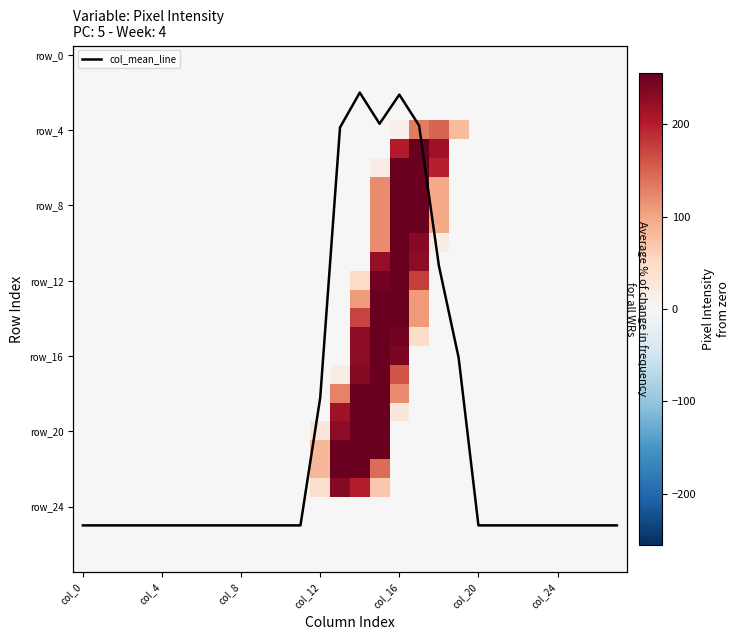

What is the total value across all series at 21?

25.0